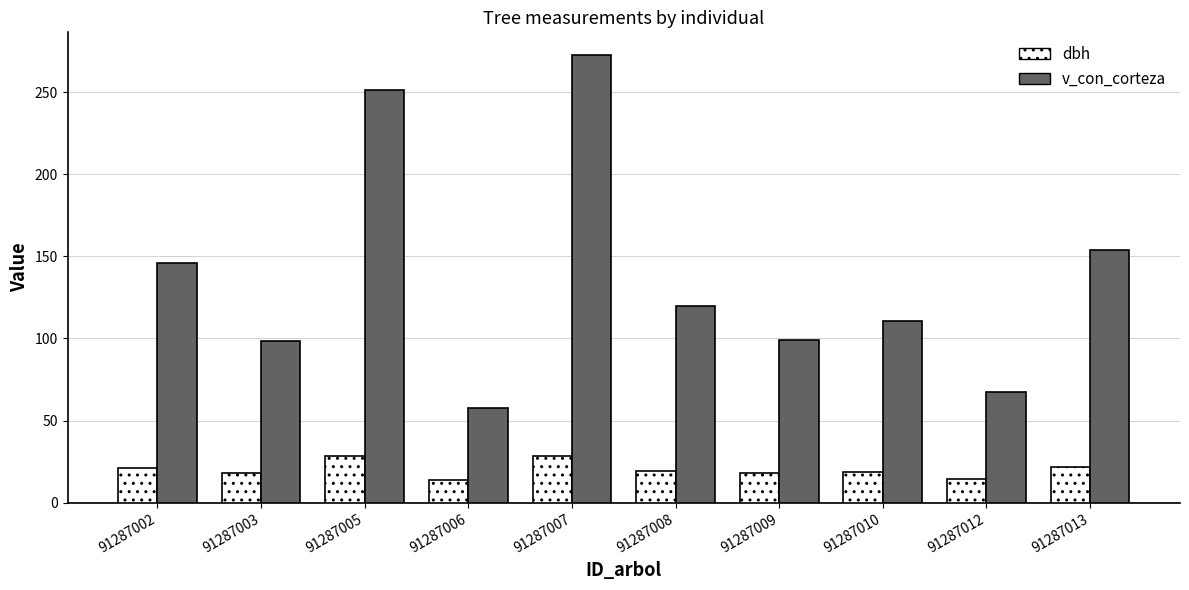

What is the total value across all series at 91287013?

175.5